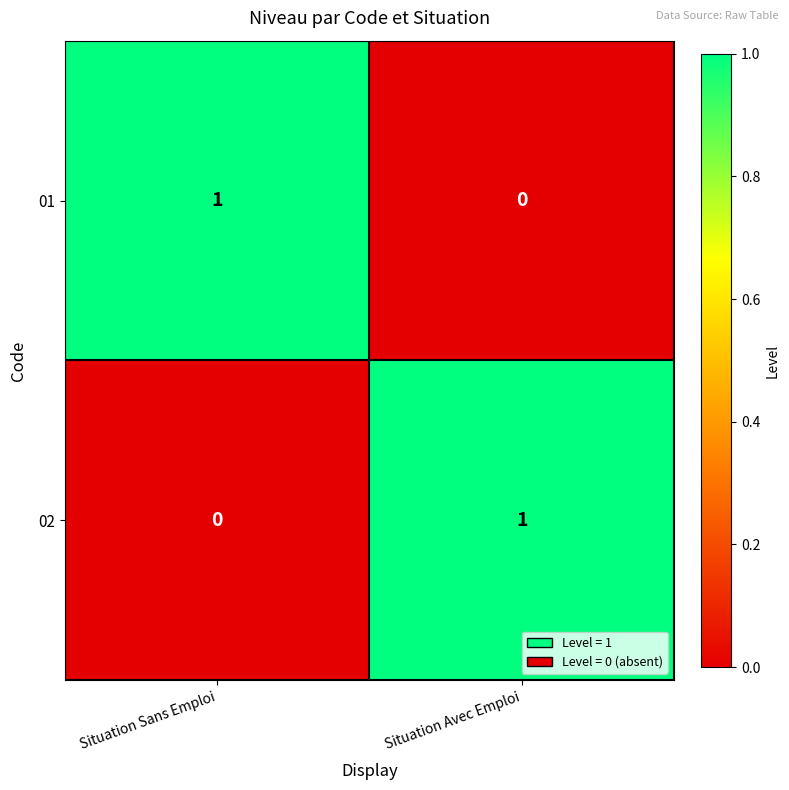

The value of 02 at Situation Sans Emploi is 0. True or false?

True